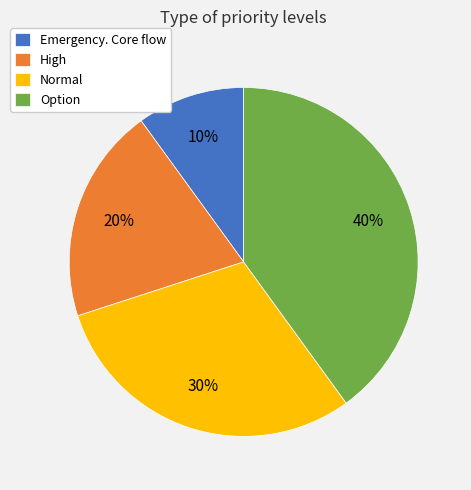

Combined, do Option and High account for over 50%?

Yes